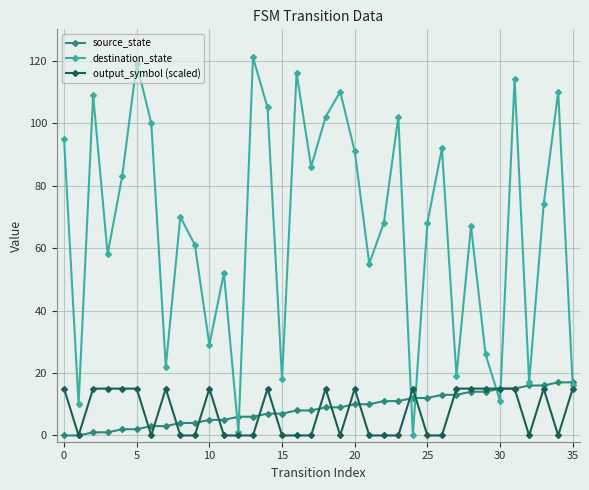

Does the chart display data point markers on the line(s)?

Yes